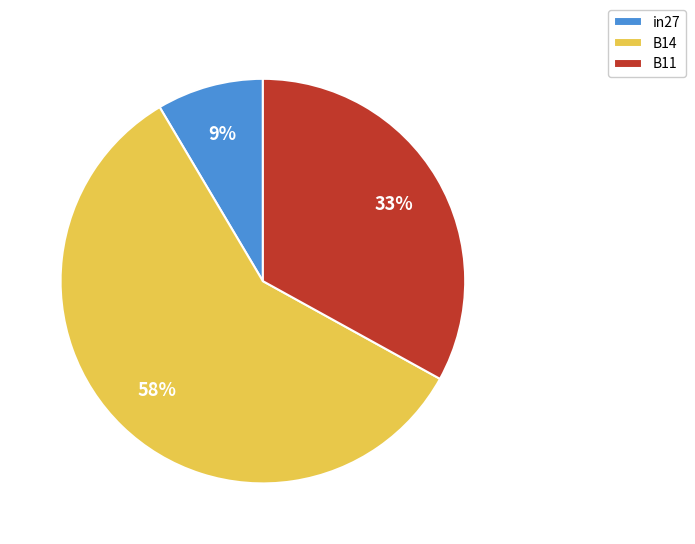

Is there a majority slice in this chart?

Yes